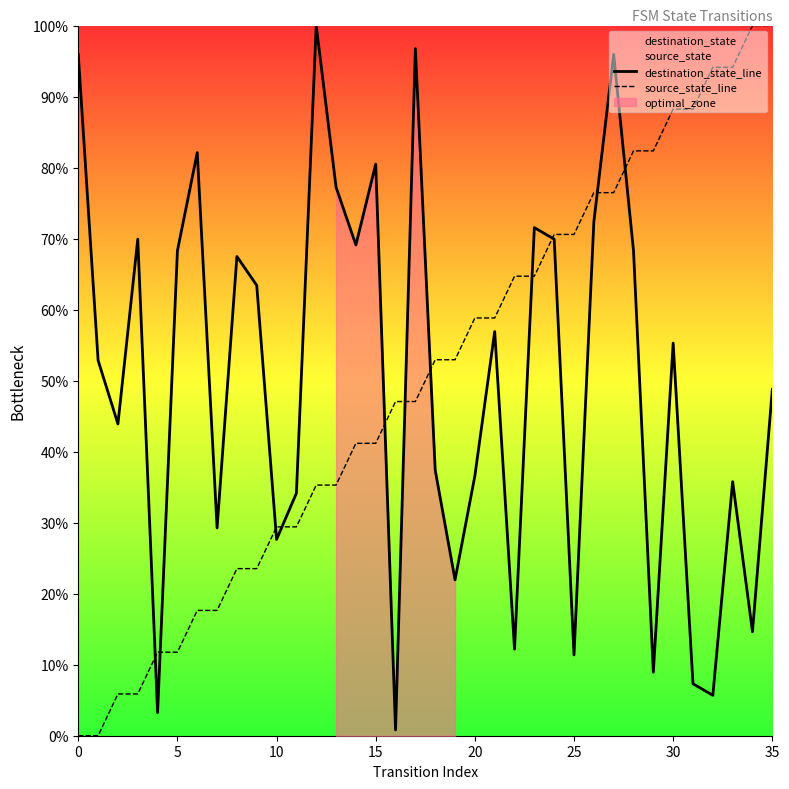

Which series has the largest range (max minus min)?

source_state_line